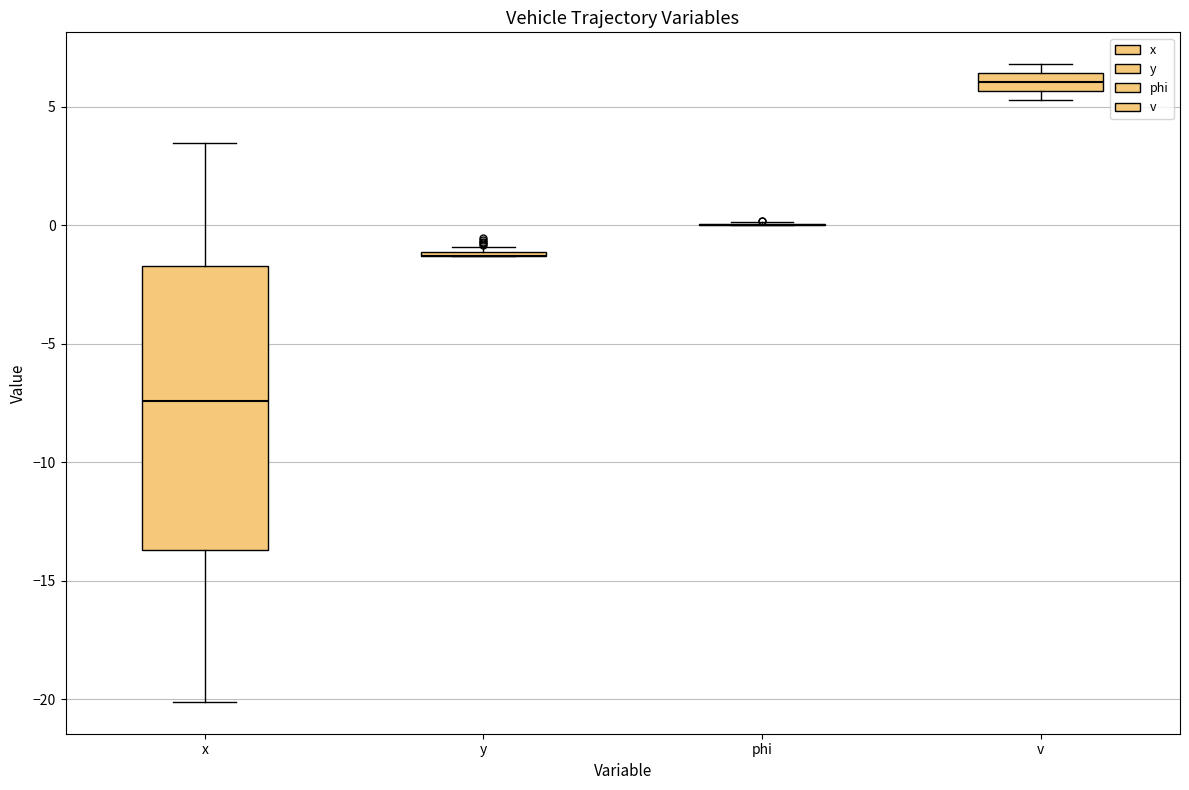

Where does the median line of the box for x sit on the y-axis? The values are not printed on the chart, so give them approximately, as read against the axis.

-7.5